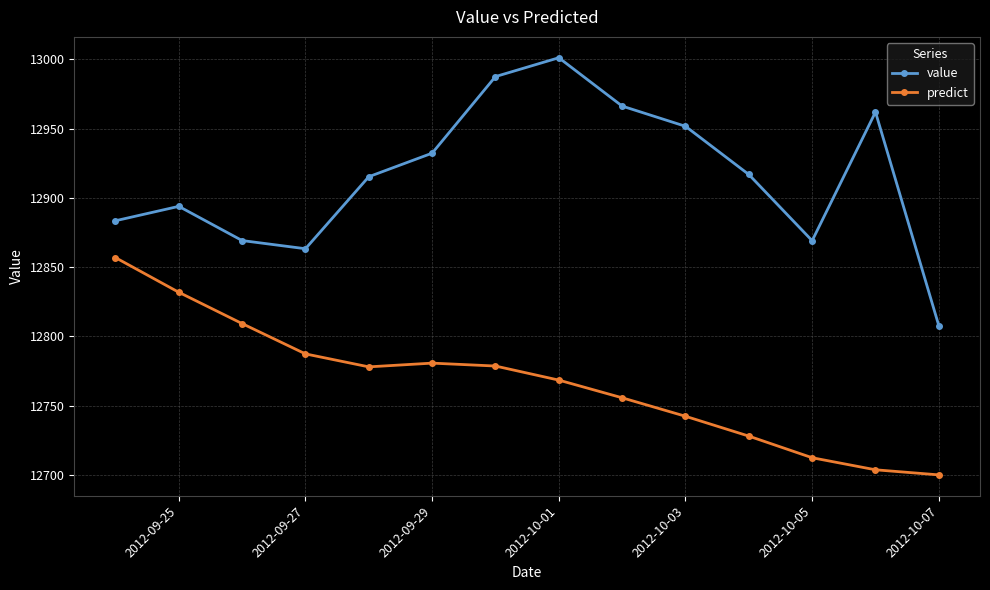

Which series has the widest spread of values?

value